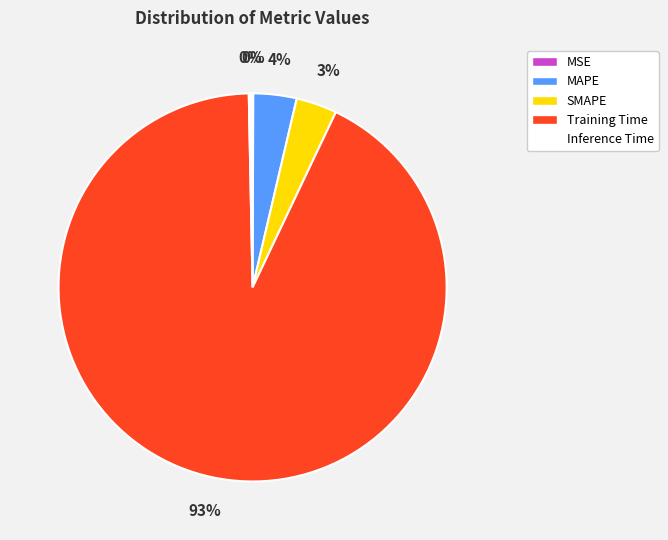

Which slice is the largest?

Training Time